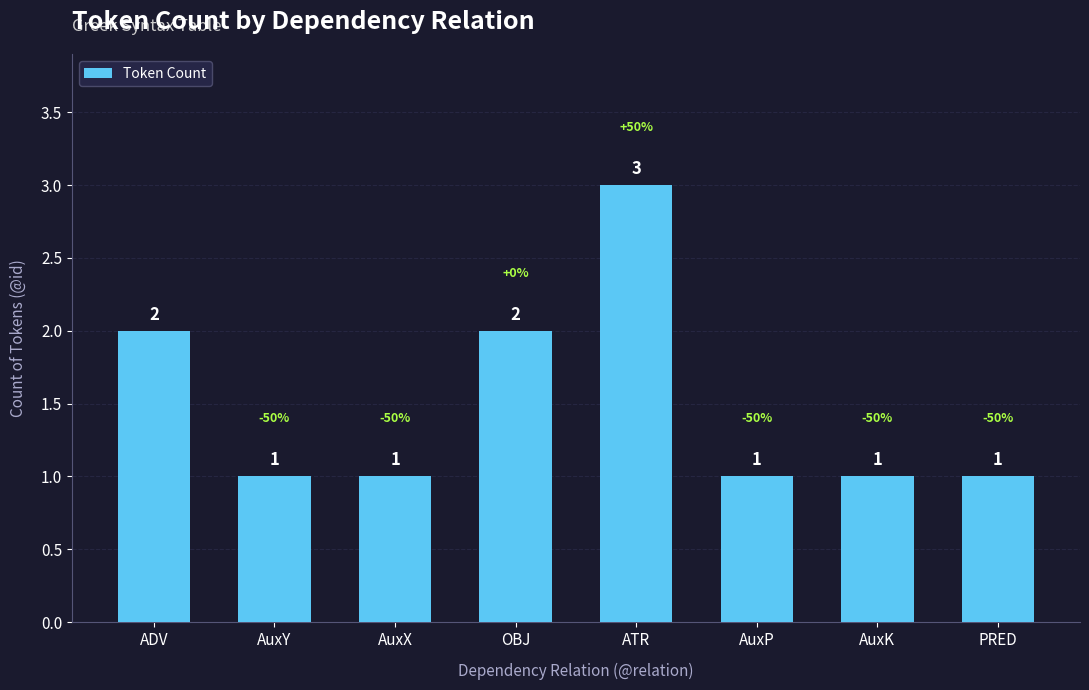

How many values are between 1 and 2?

7